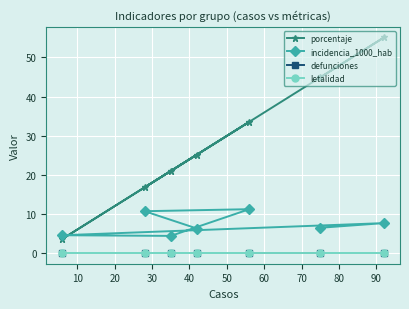

Count the number of categories in the chart.

7